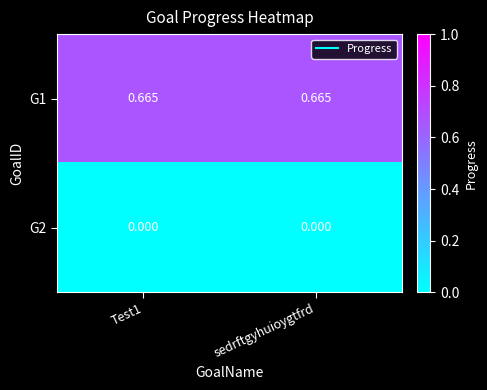

Is the value of G1 at Test1 greater than the value of G2 at sedrftgyhuioygtfrd?

Yes